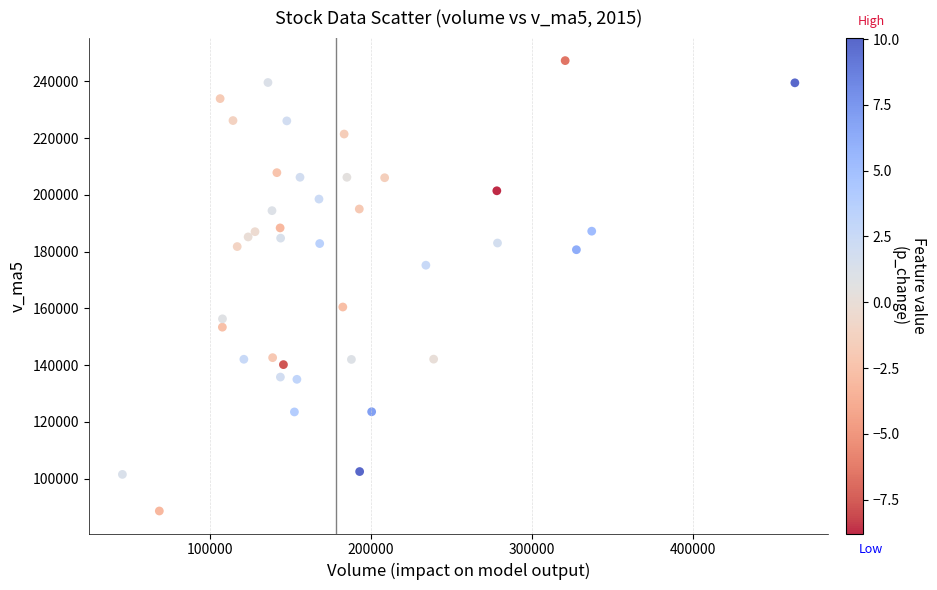

What is the range of Y values (max minus min)?

158648.1